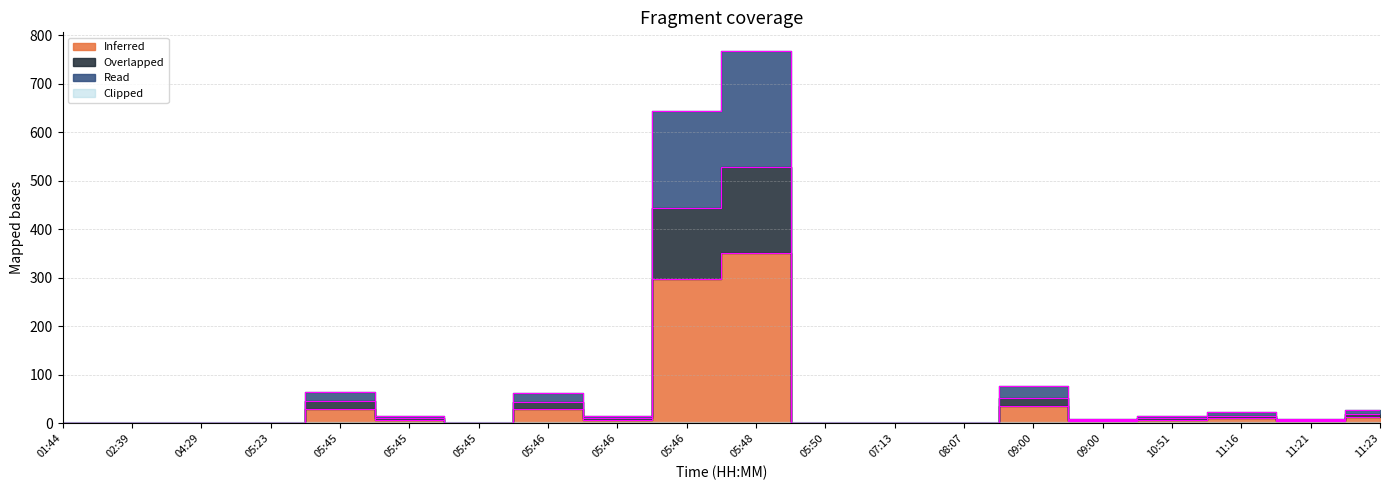

List the series in order of their overall mean, lowest first.

Inferred, Overlapped, Read